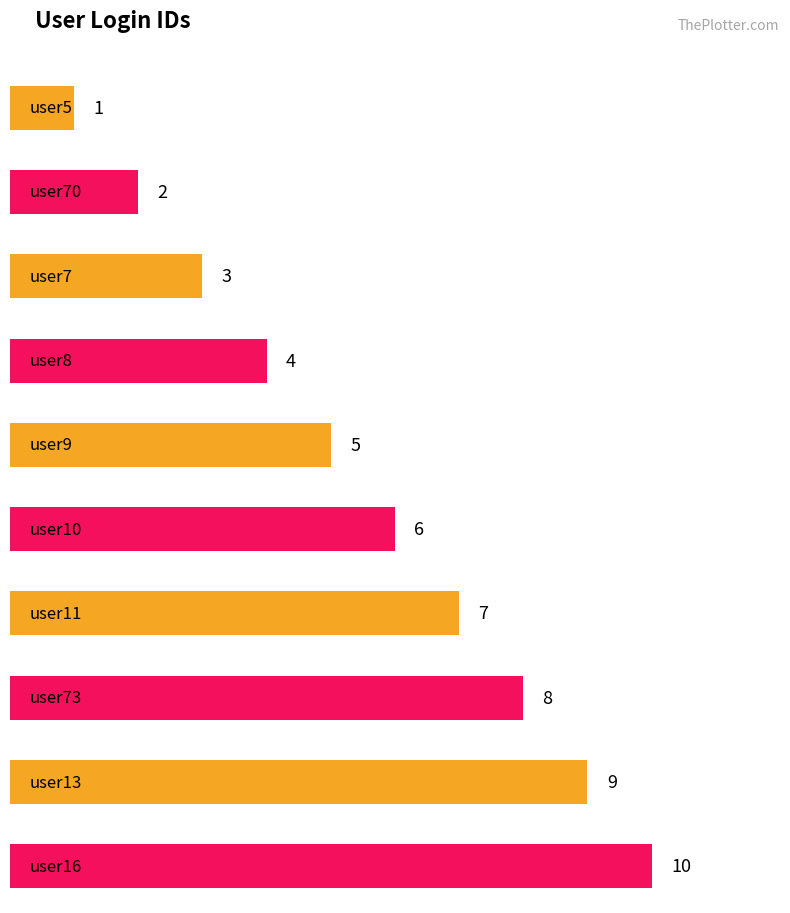

The chart shows a value of 17 at user19. True or false?

False